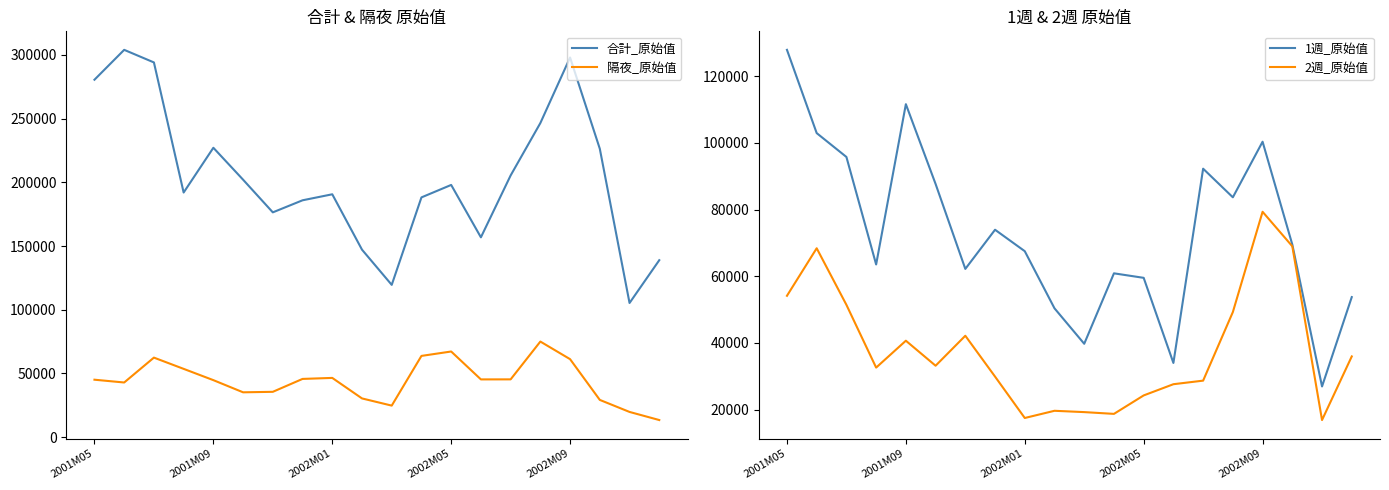

Is it true that 合計_原始值 equals 205408 at 14?

True